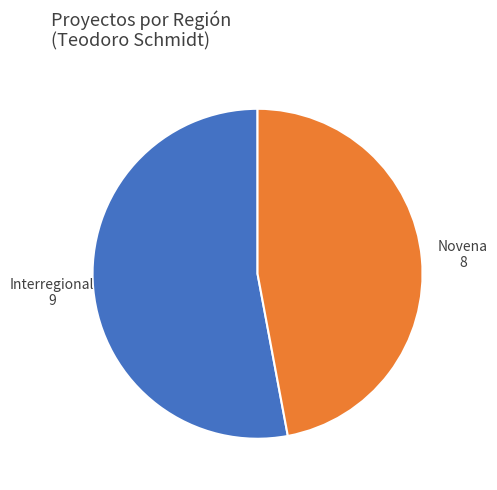

Does any single category account for the majority?

Yes